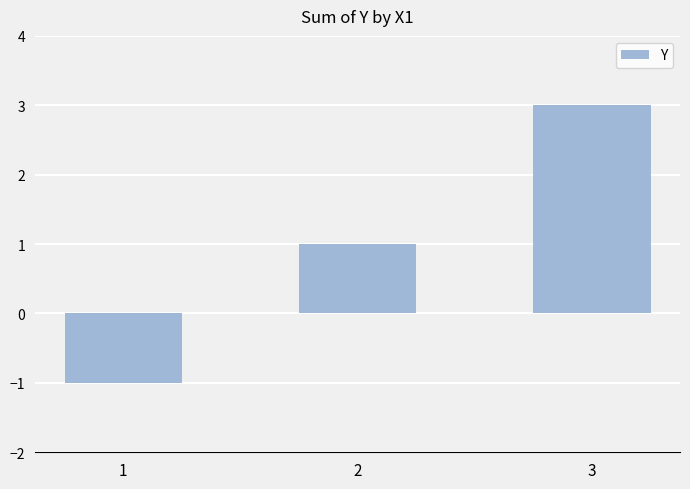

How many values are between -1 and 3?

3